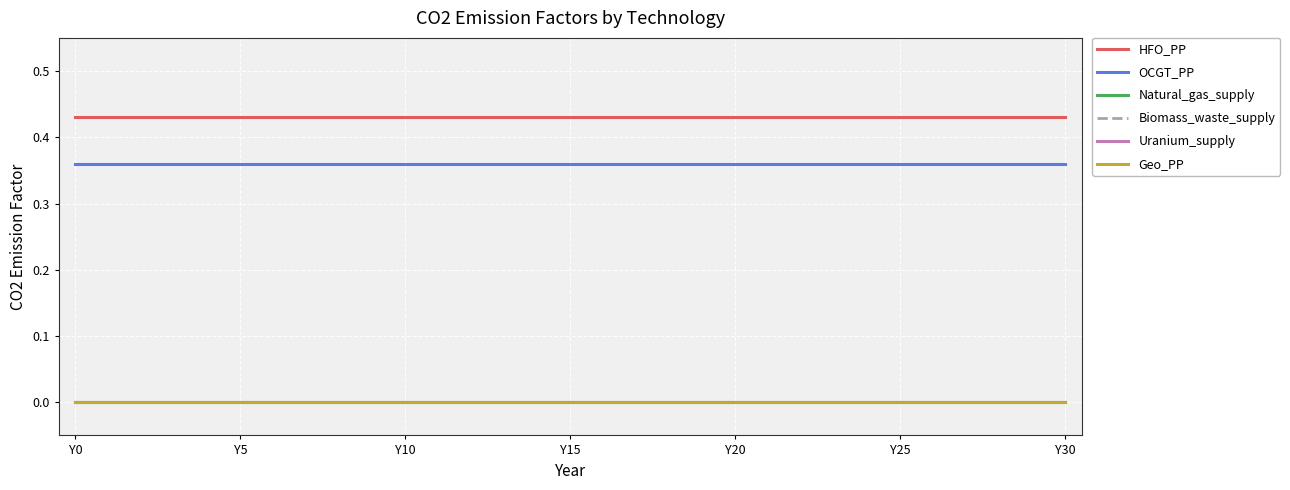

Does the chart have visible grid lines?

Yes